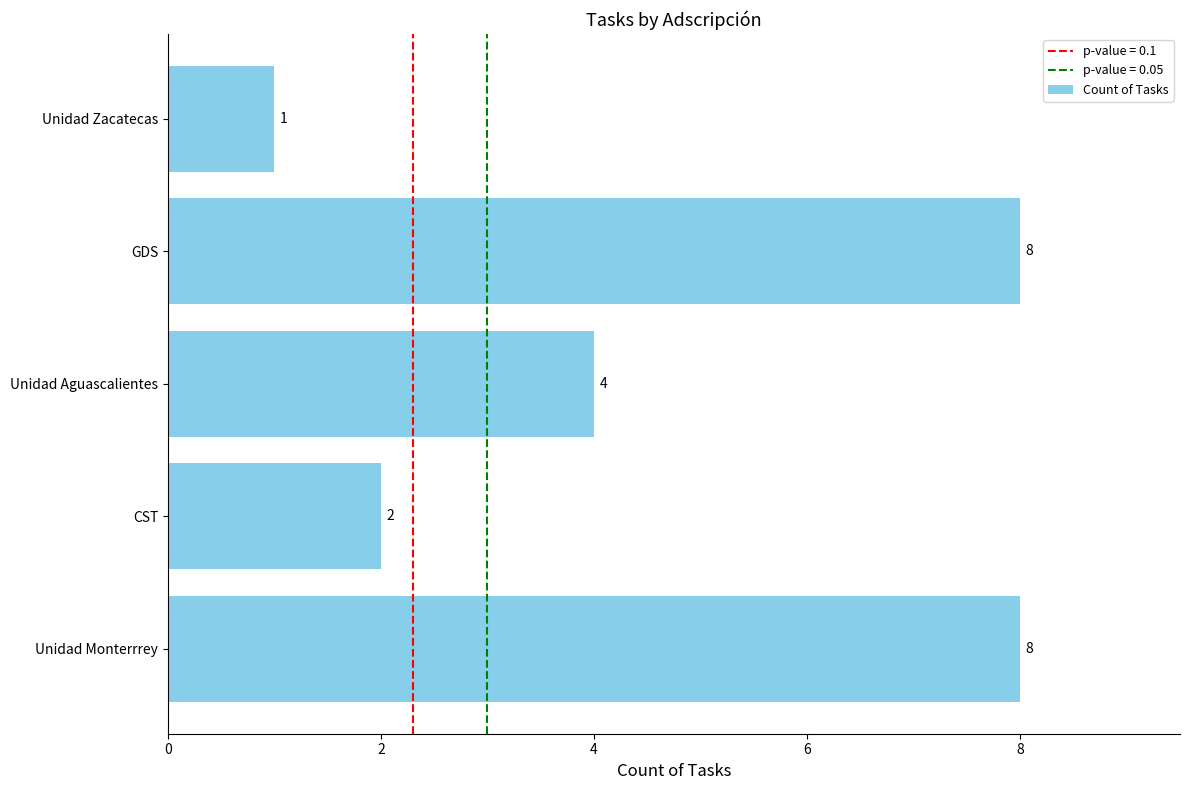

What is the smallest value displayed?

1